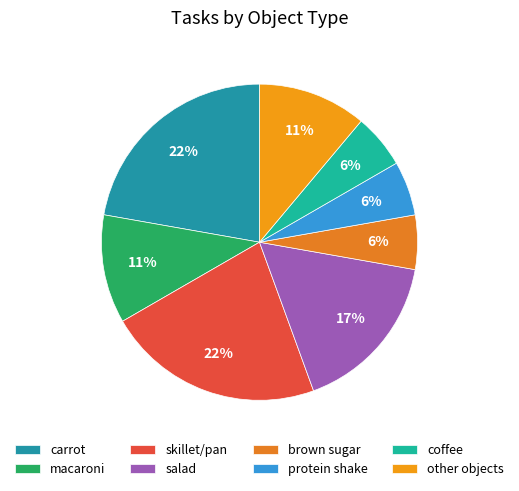

How many segments does this pie chart have?

8